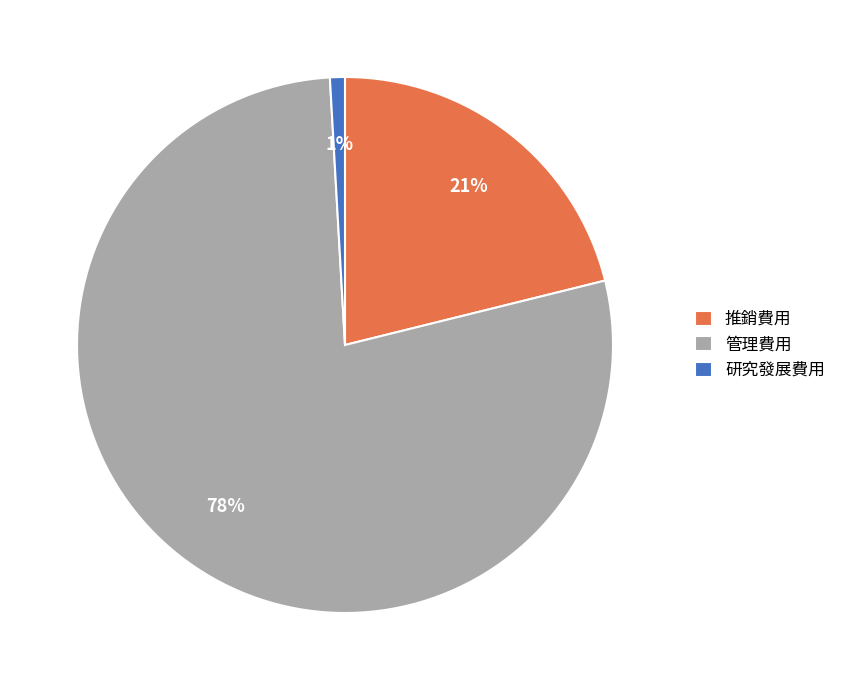

What percentage is the 管理費用 slice, to the nearest percent?

78%